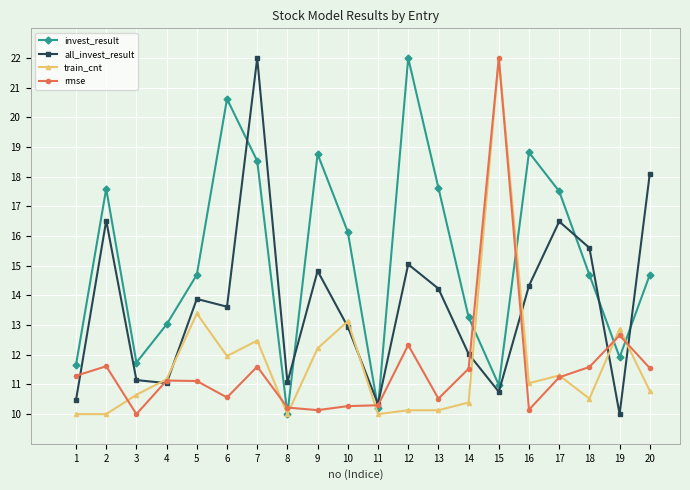

How many intersections are there between all_invest_result and invest_result?

7